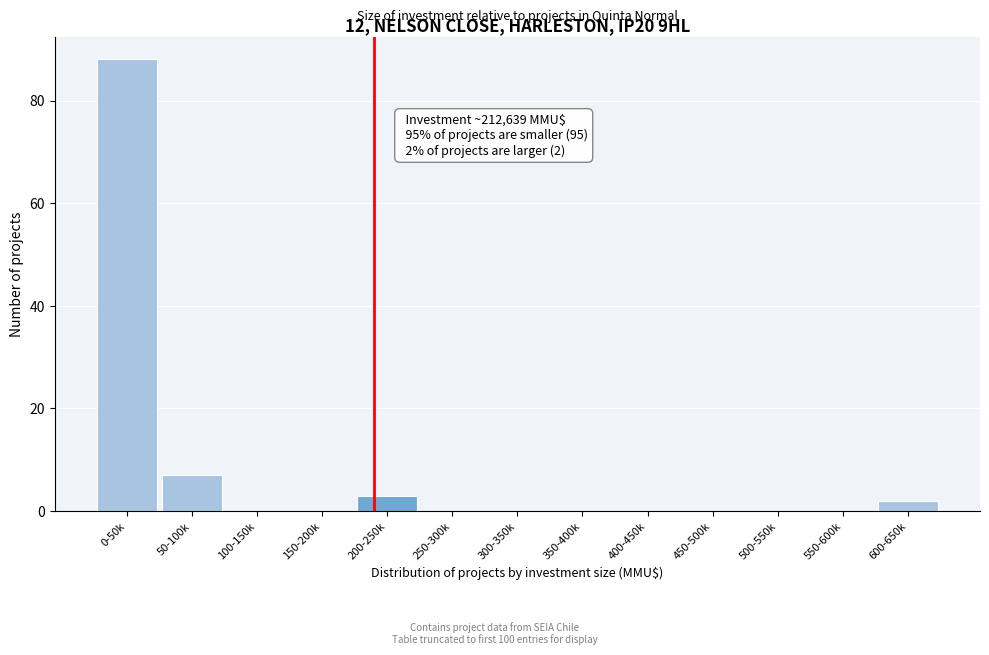

Reading right to left, list all the values displayed in this chart.

600-650k=2	550-600k=0	500-550k=0	450-500k=0	400-450k=0	350-400k=0	300-350k=0	250-300k=0	200-250k=3	150-200k=0	100-150k=0	50-100k=7	0-50k=88